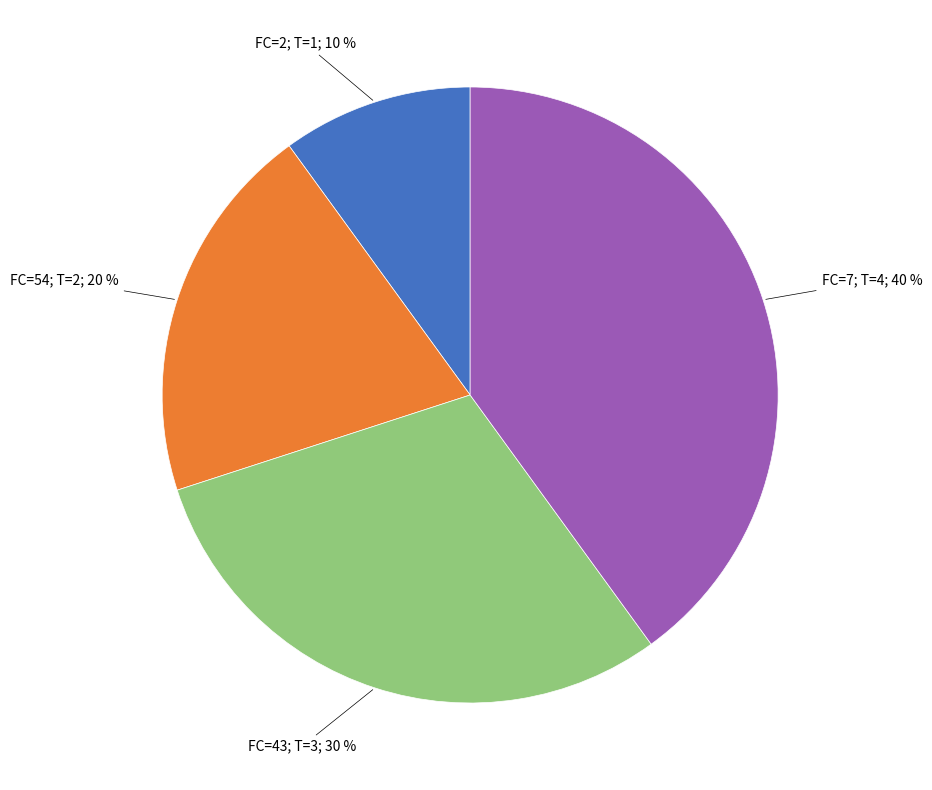

To the nearest percent, what is the difference between the largest and smallest slice percentages?

30%